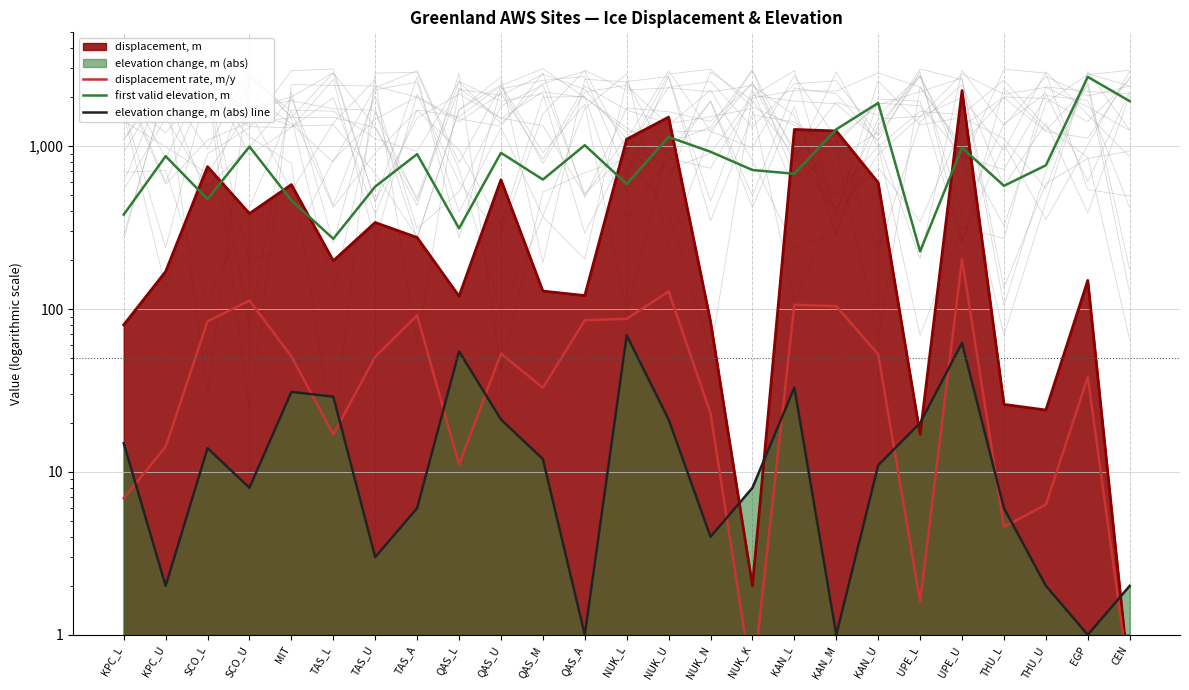

How many times do elevation change, m (abs) line and displacement rate, m/y cross each other?

12